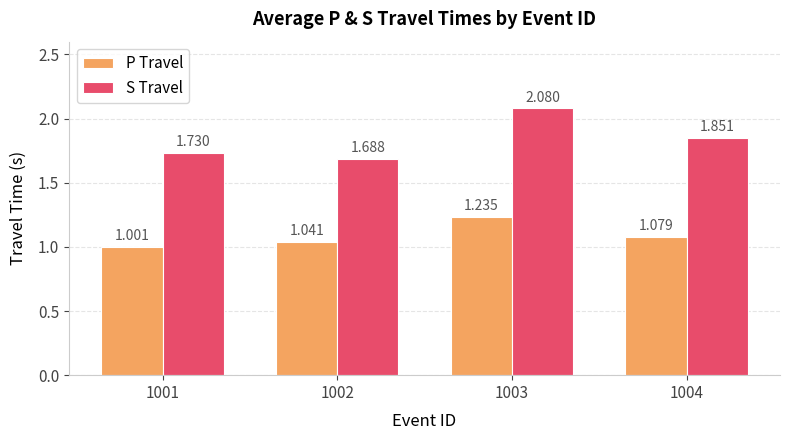

At 1002, list the series in order from smallest to largest.

P Travel, S Travel